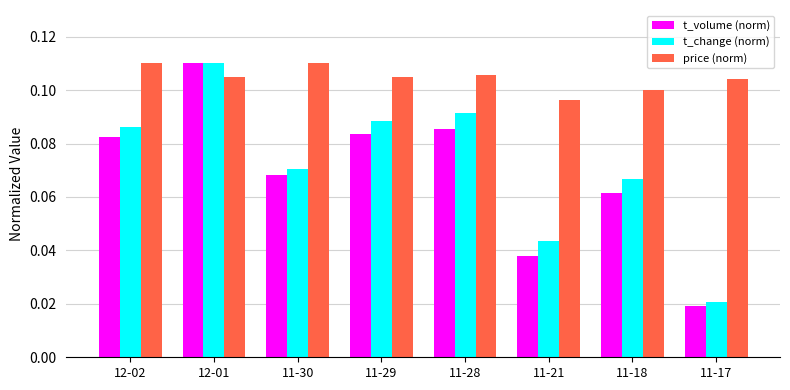

Are the bars grouped side by side (vs. stacked)?

Yes